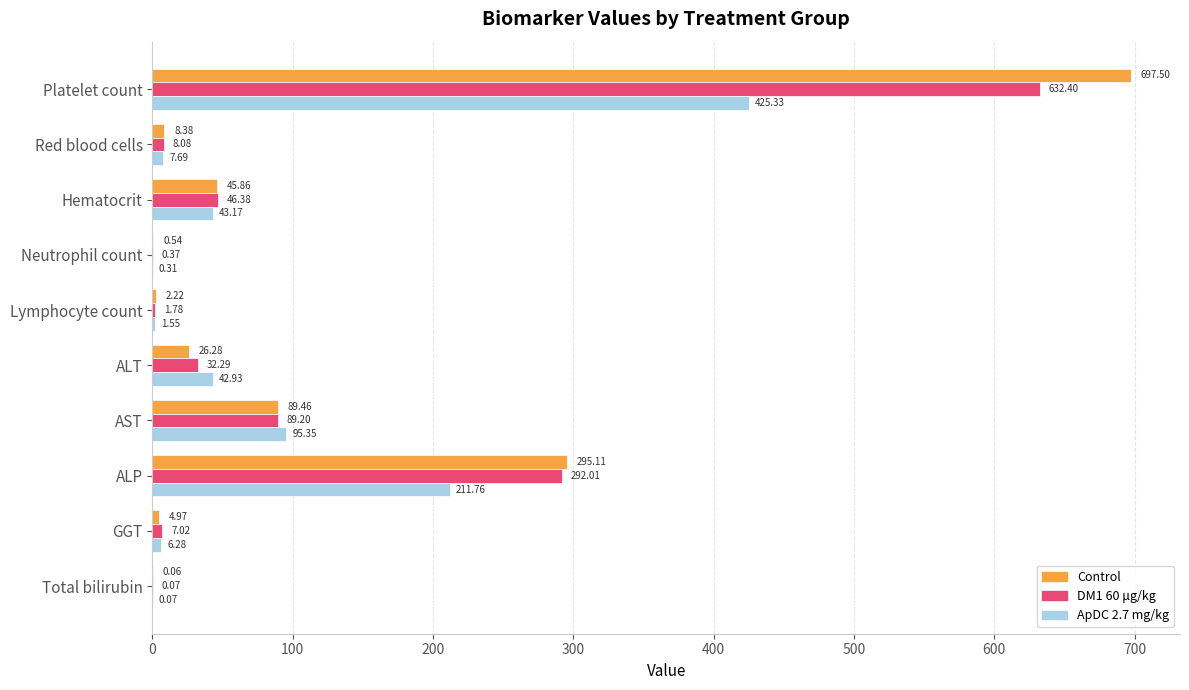

Where is ApDC 2.7 mg/kg nearest to the value 212?

ALP